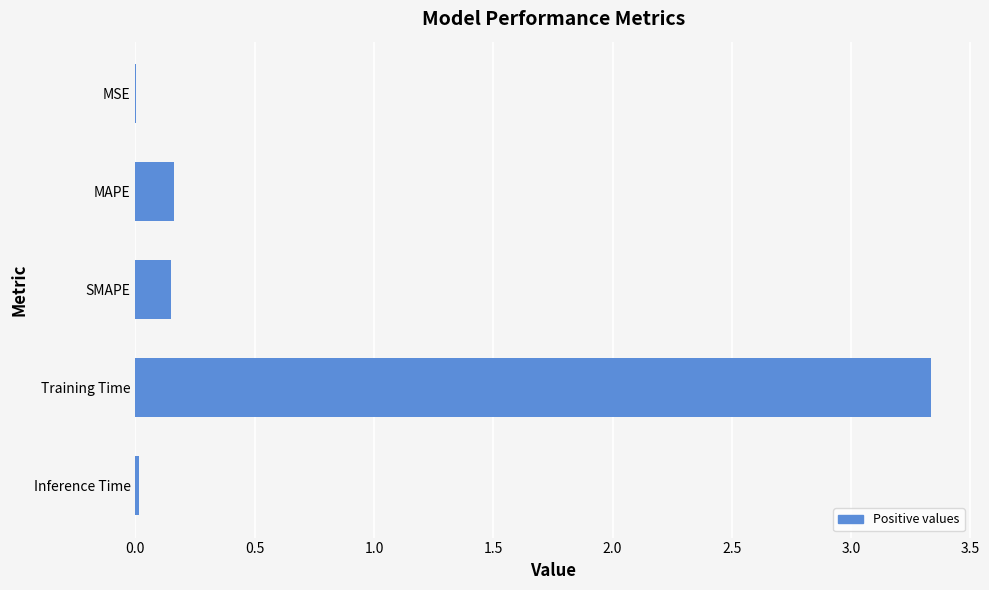

Is it true that the value at Training Time is 1.2?

False